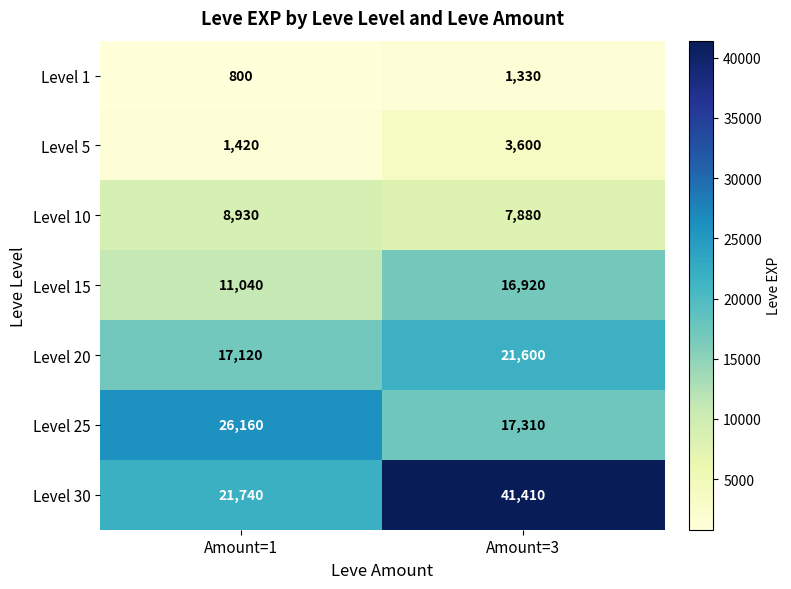

Which series has the largest total across all categories?

Level 30